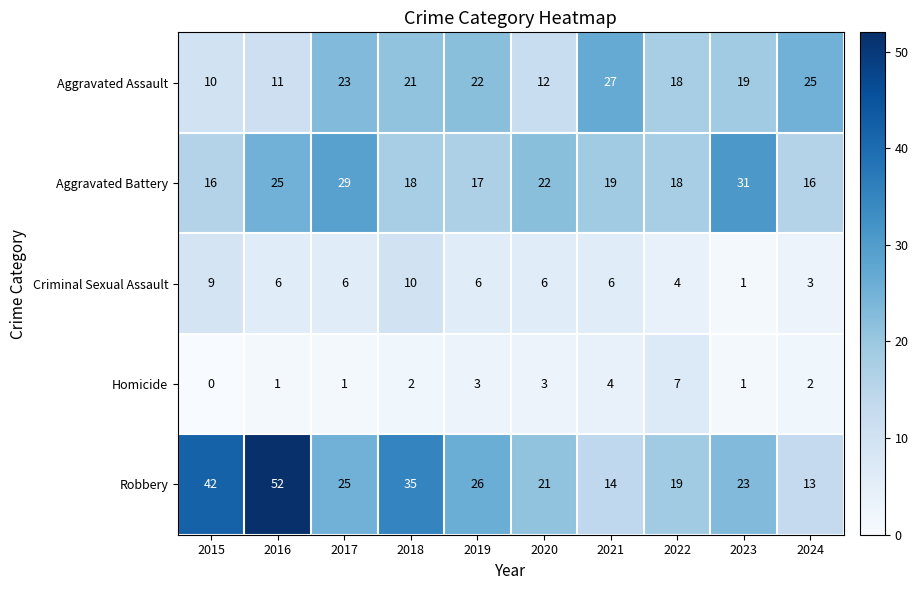

List the series in order of their peak value, highest first.

Robbery, Aggravated Battery, Aggravated Assault, Criminal Sexual Assault, Homicide